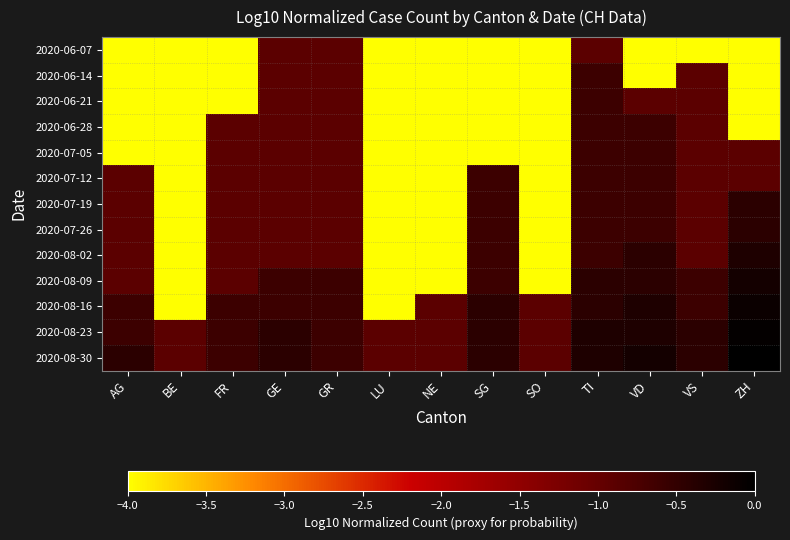

Which category has the lowest value across all series?

AG